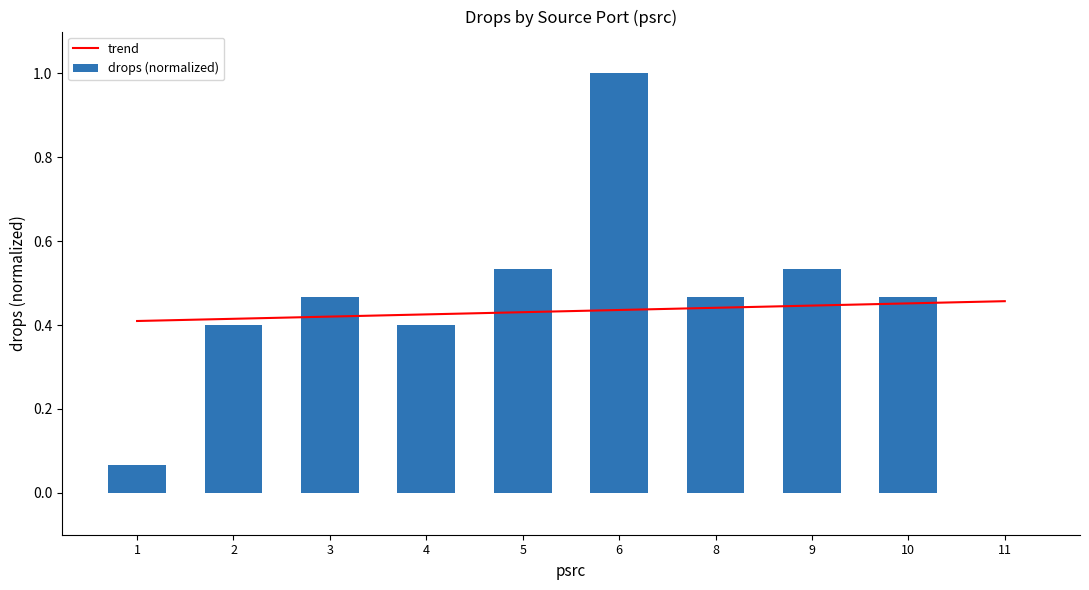

What are all the series names shown in the legend?

trend, drops (normalized)